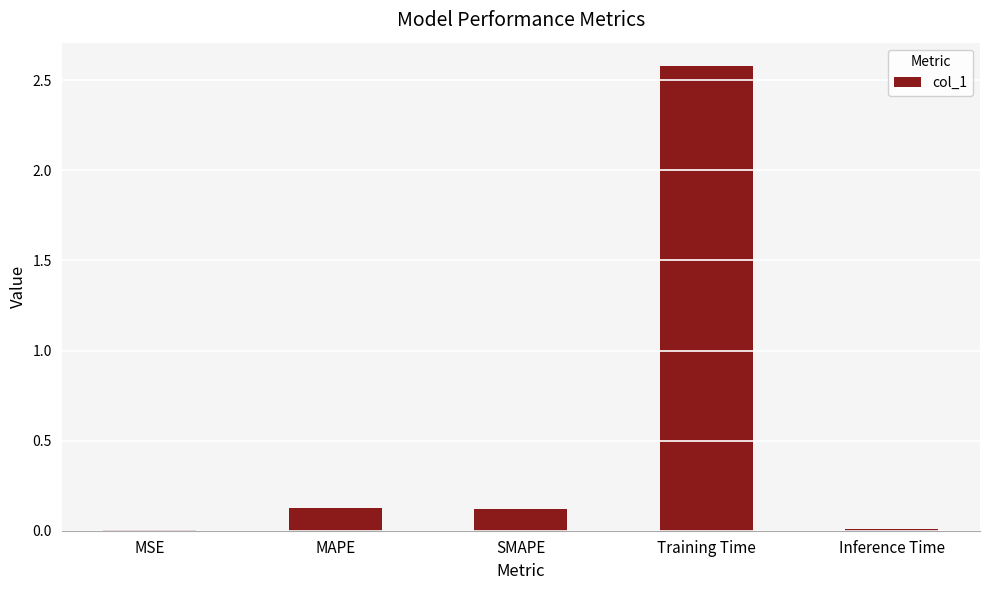

The value at SMAPE is 0.1. True or false?

True